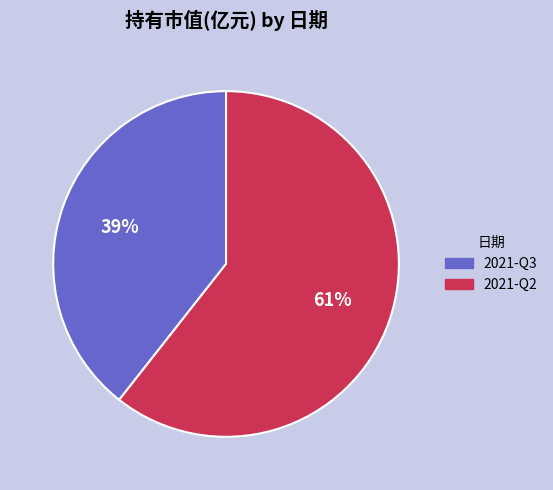

Does 2021-Q2 represent more than half of the total?

Yes